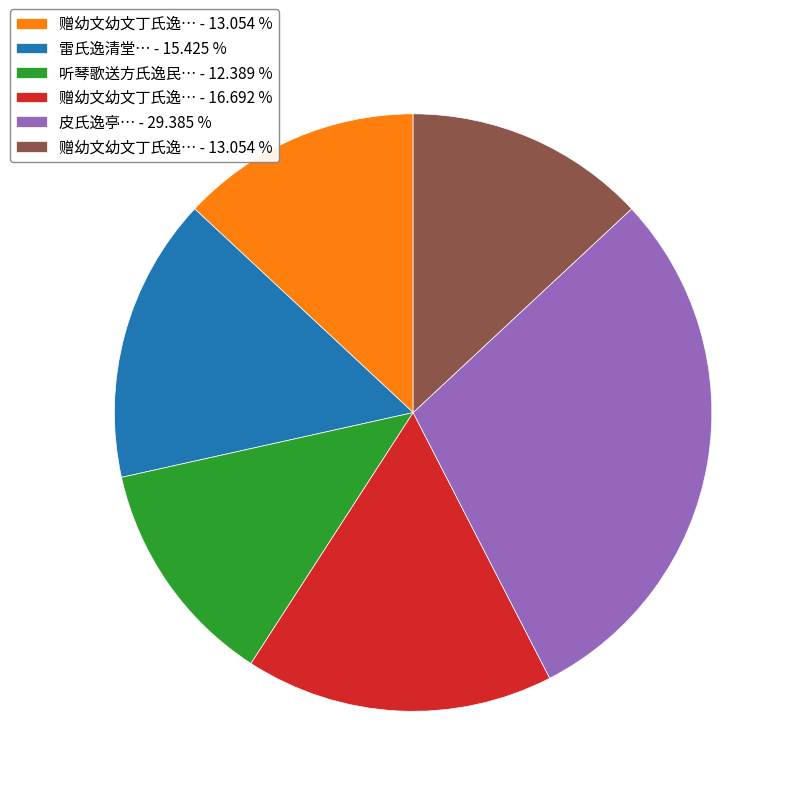

Is there a majority slice in this chart?

No